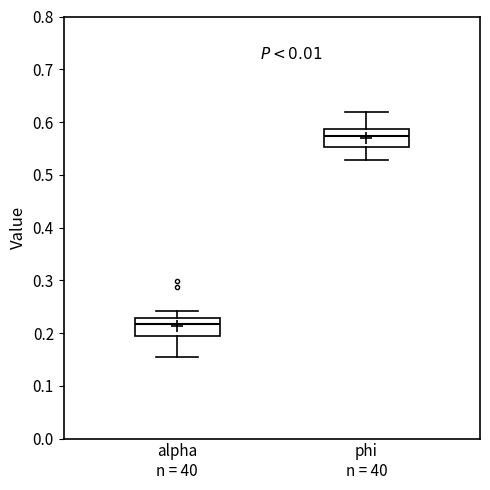

Reading left to right, read every box against the y-axis: the position of its median line, the range the box covers, and the ends of its whiskers. The values are not printed on the chart, so give them approximately, as read against the axis.

alpha n = 40: median 0.22, box 0.19 to 0.23, whiskers 0.15 to 0.24
phi n = 40: median 0.57, box 0.55 to 0.59, whiskers 0.53 to 0.62